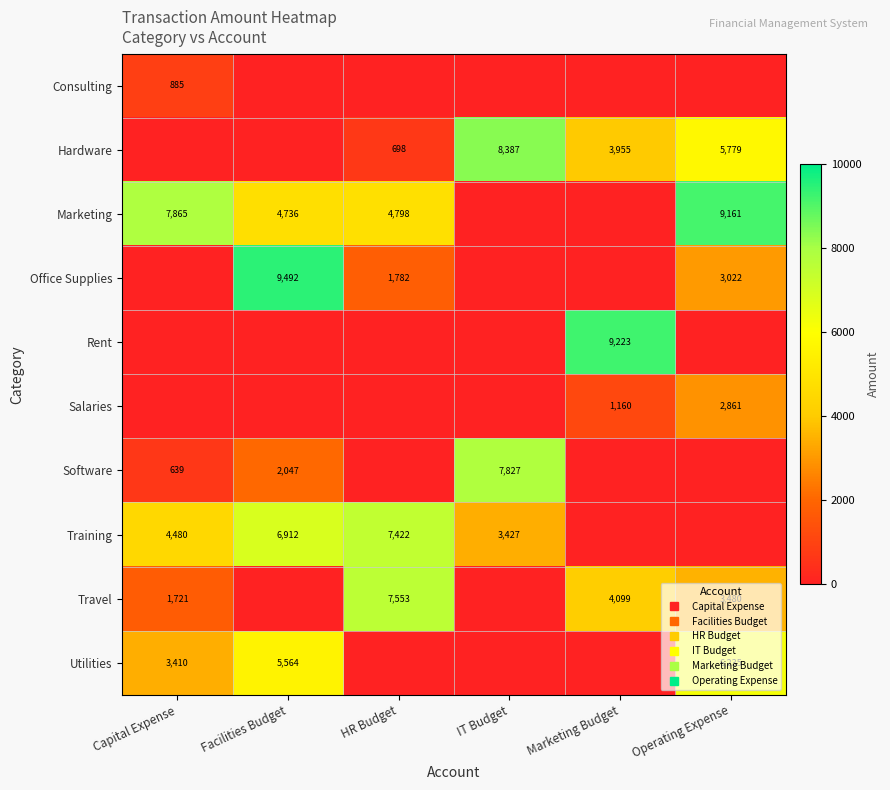

At Operating Expense, list the series in order from smallest to largest.

Consulting, Rent, Software, Training, Salaries, Office Supplies, Travel, Hardware, Utilities, Marketing